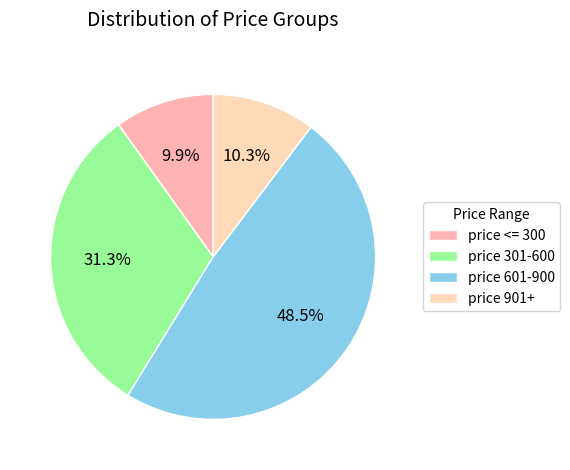

Count the number of slices in the pie.

4